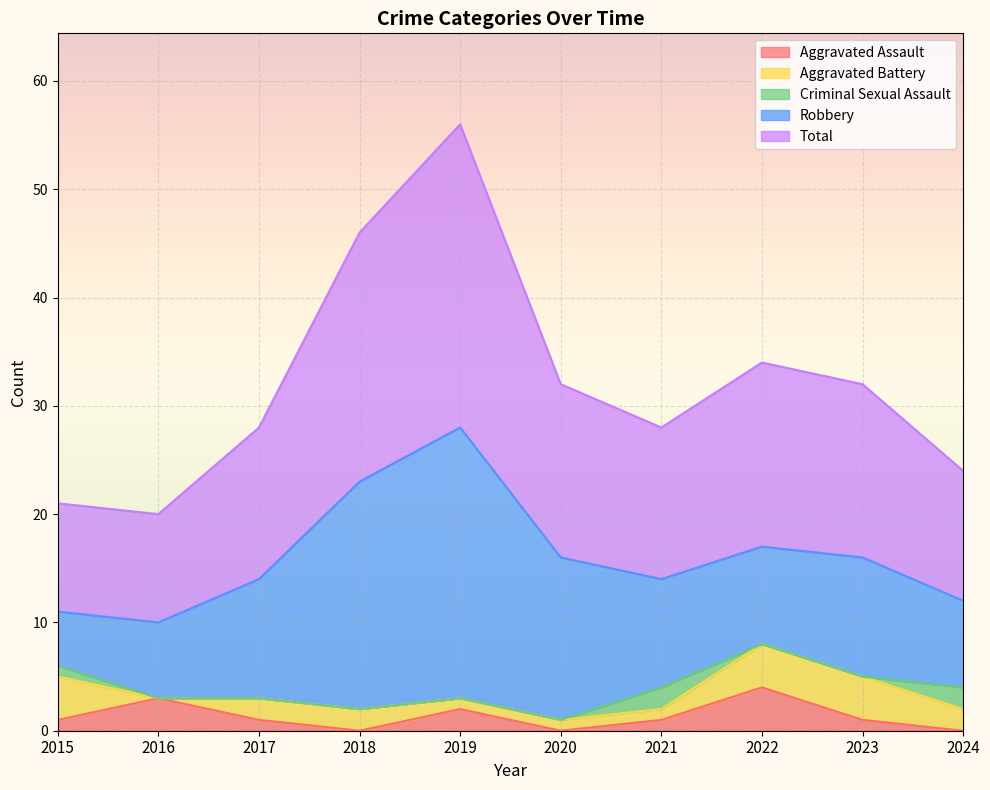

The value of Aggravated Assault at 2018 is 2. True or false?

False